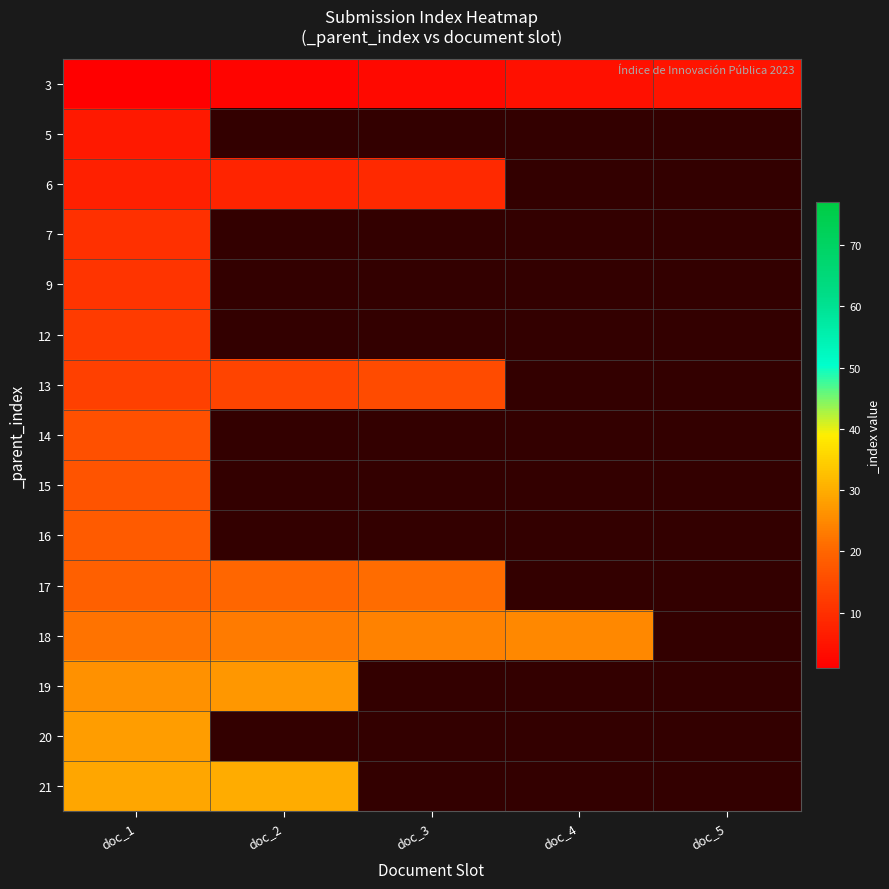

Is the value of 3 at doc_5 greater than the value of 13 at doc_3?

No